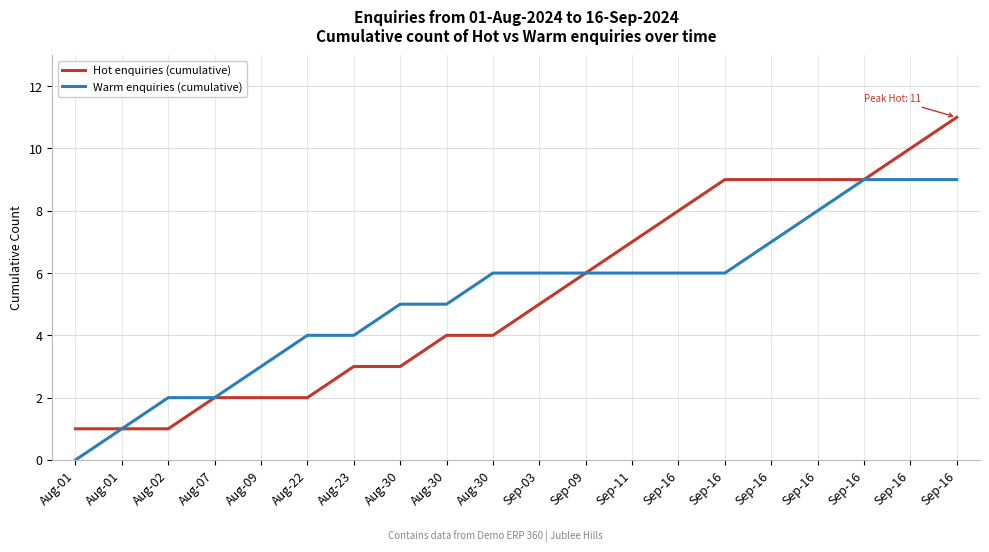

How many values in Warm enquiries (cumulative) are above zero?

19